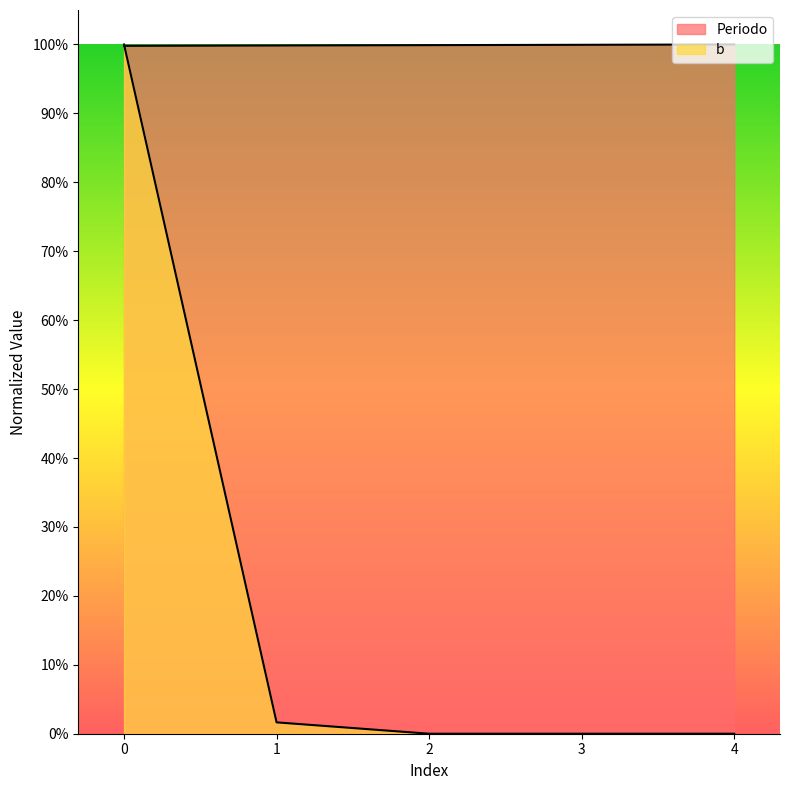

What is the lowest value of the Periodo series?

1.0